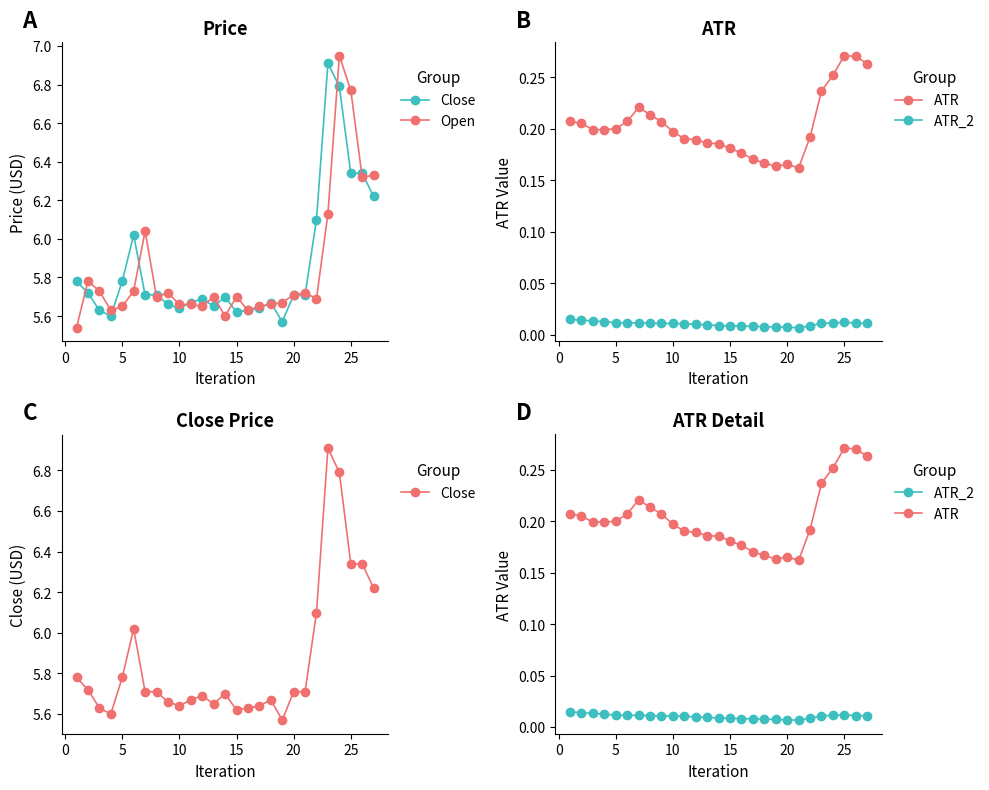

How many series are shown in this chart?

4